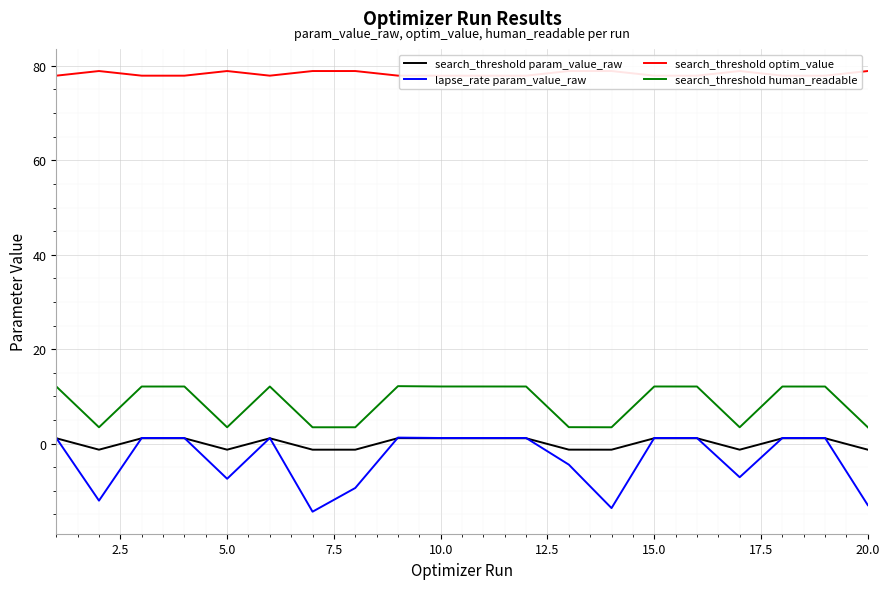

True or false: search_threshold human_readable has a value of 12.1 at 10.0.

True